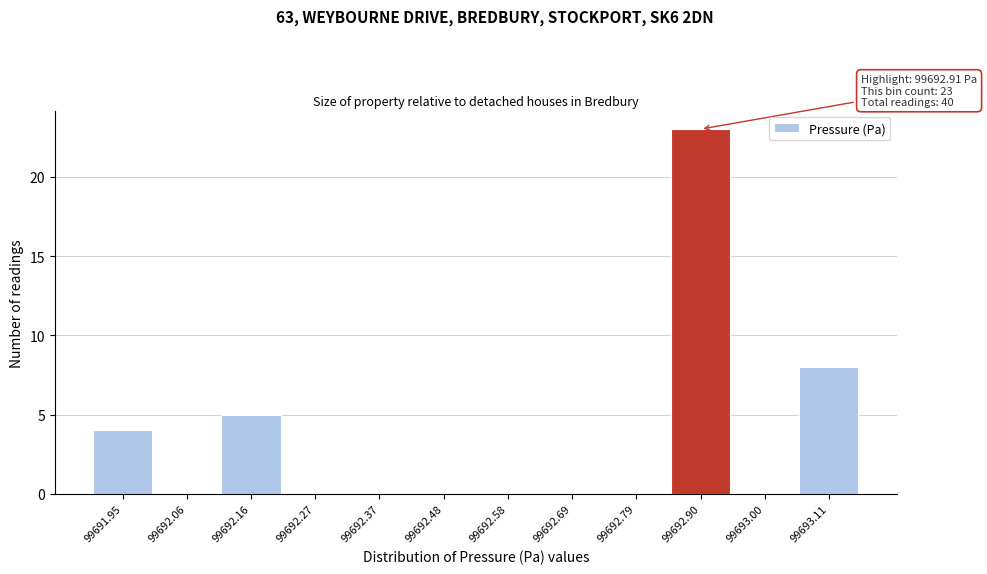

Reading right to left, extract all data points from this chart.

99693.11=8	99693.00=0	99692.90=23	99692.79=0	99692.69=0	99692.58=0	99692.48=0	99692.37=0	99692.27=0	99692.16=5	99692.06=0	99691.95=4